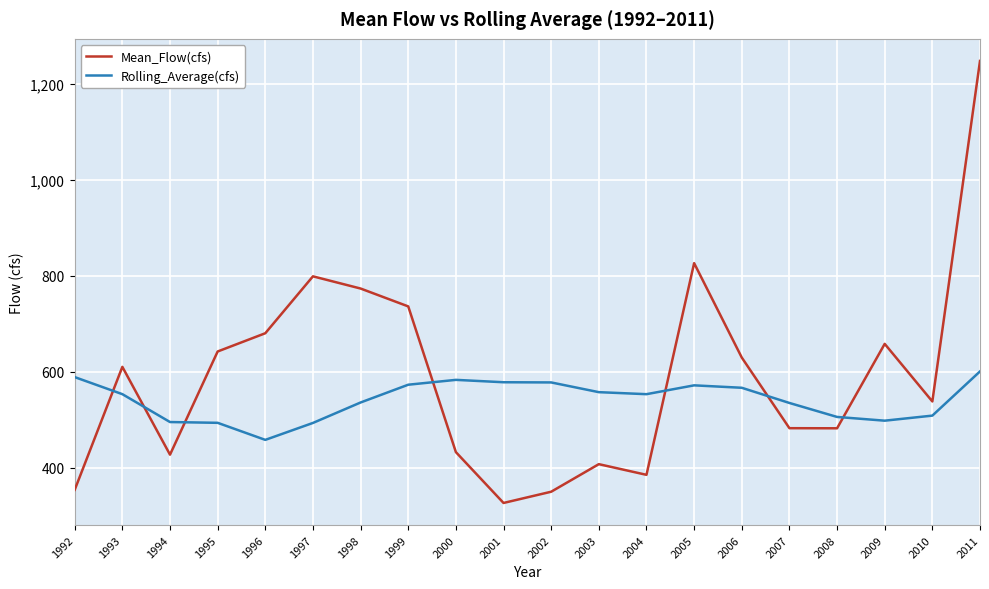

What is the average value of the Rolling_Average(cfs) series?

541.8